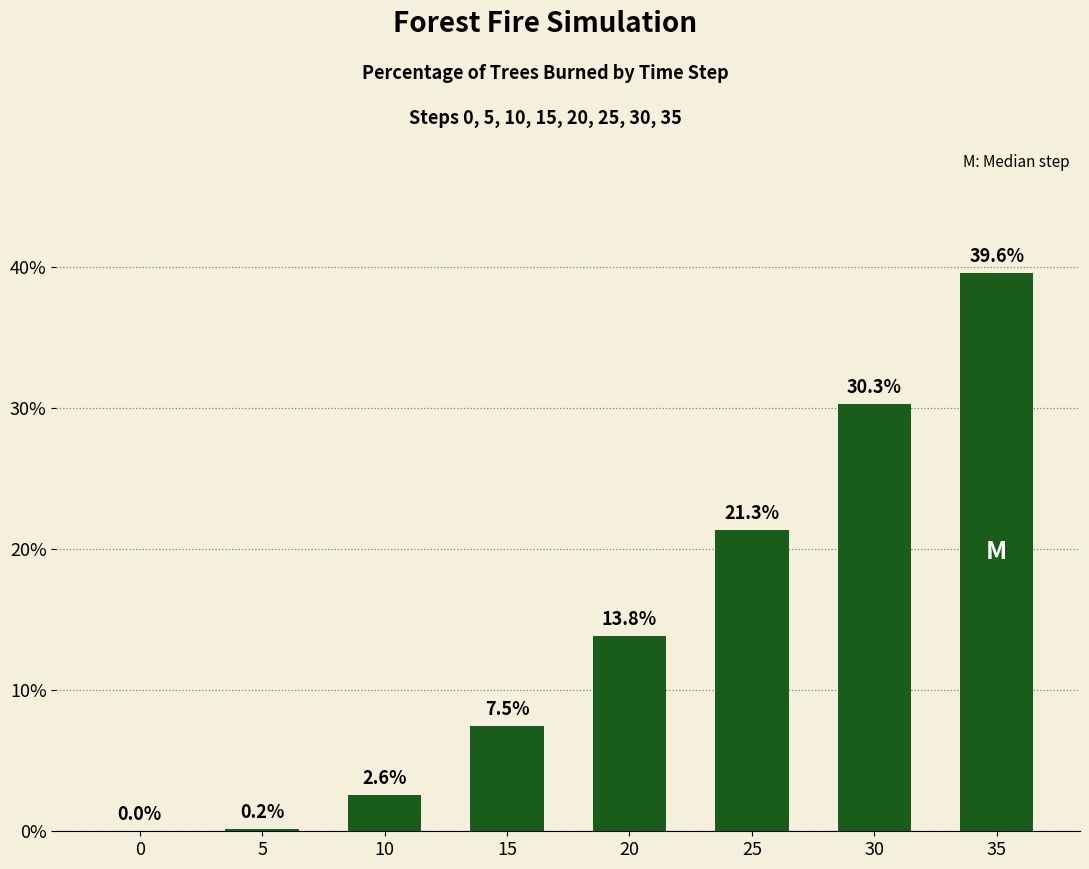

What is the change in value from 0 to 20?

+13.8